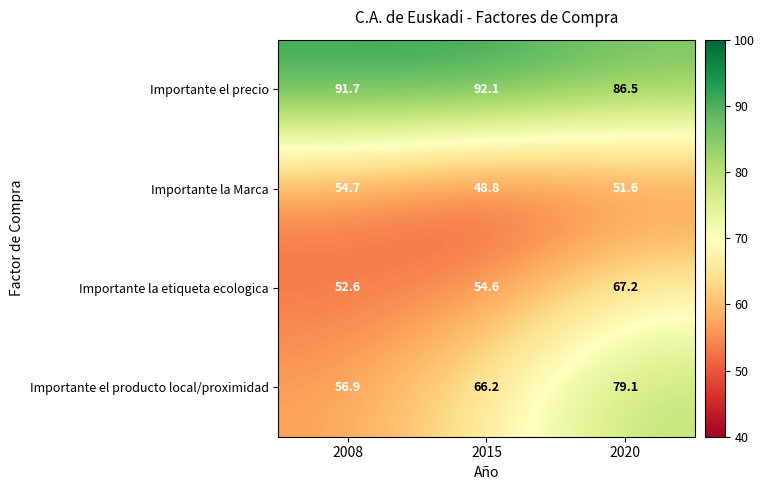

At which label is Importante la Marca closest to 51?

2020